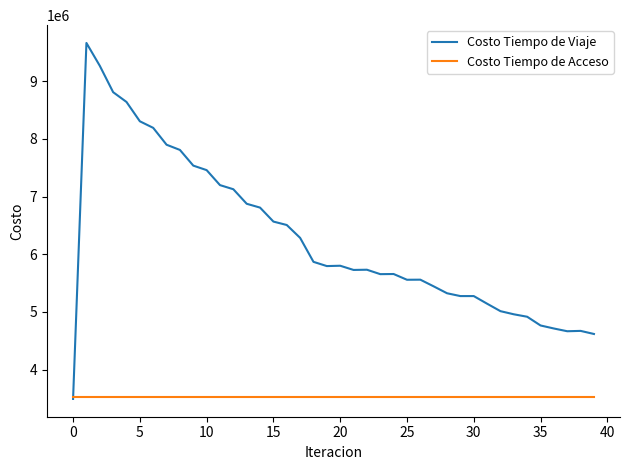

Which series has the largest total across all categories?

Costo Tiempo de Viaje